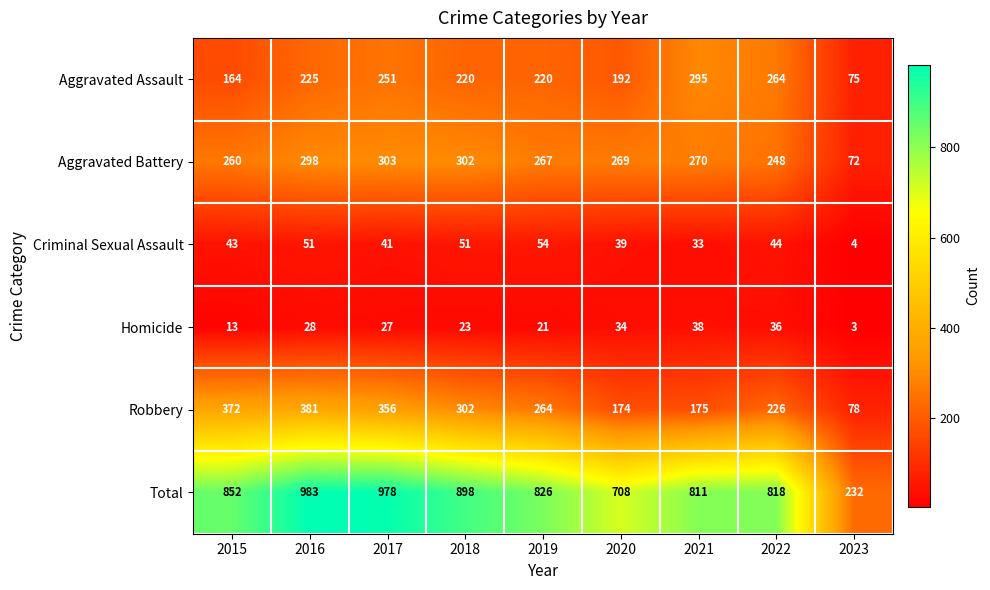

How many series are shown in this chart?

6